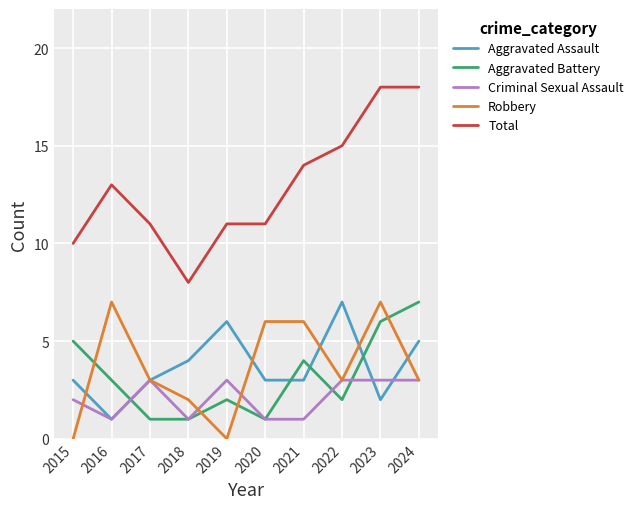

The Total series shows 6 at 2017. True or false?

False